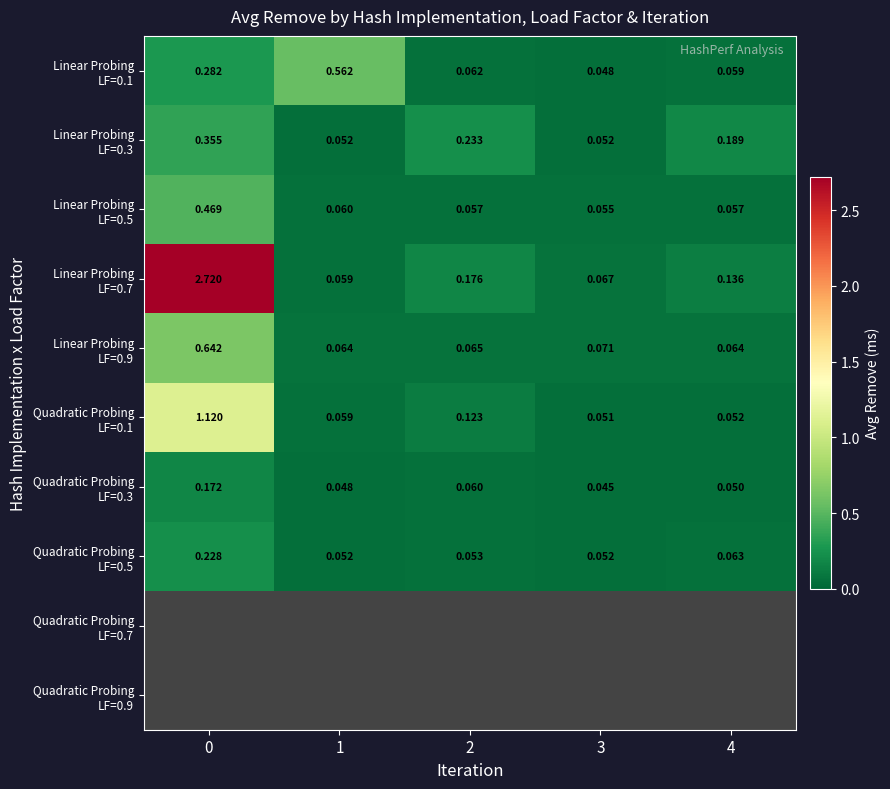

Where is Linear Probing LF=0.7 nearest to the value 1?

2